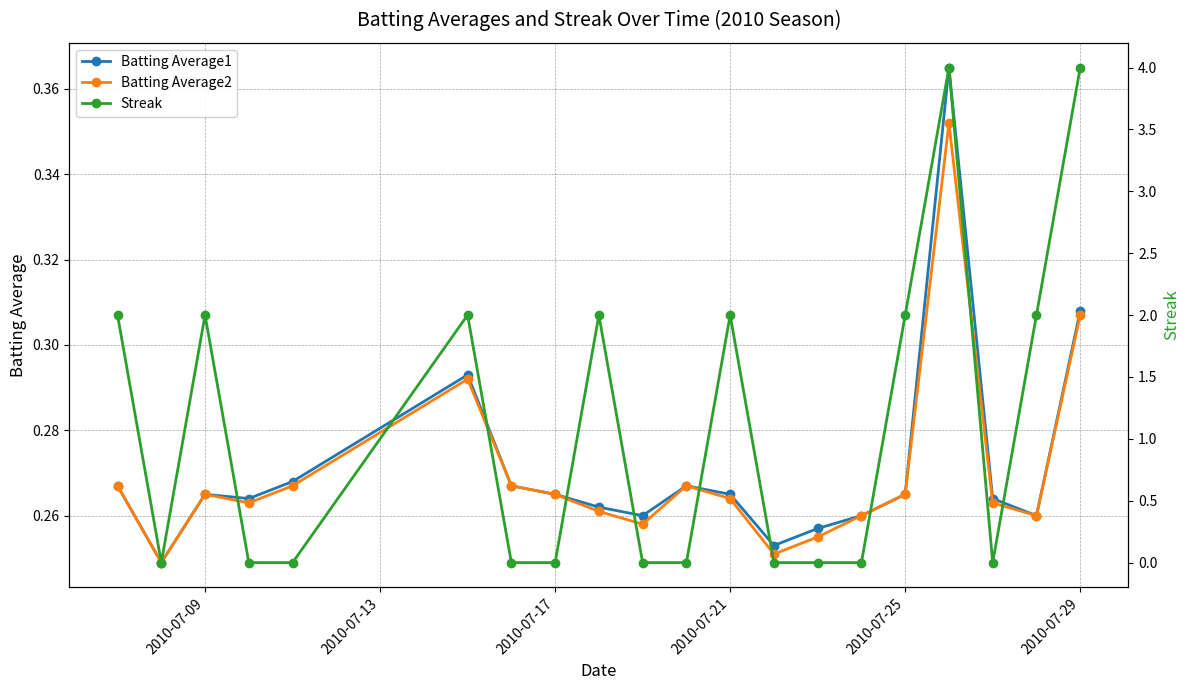

The Batting Average1 series shows 0.4 at 2010-07-25. True or false?

False